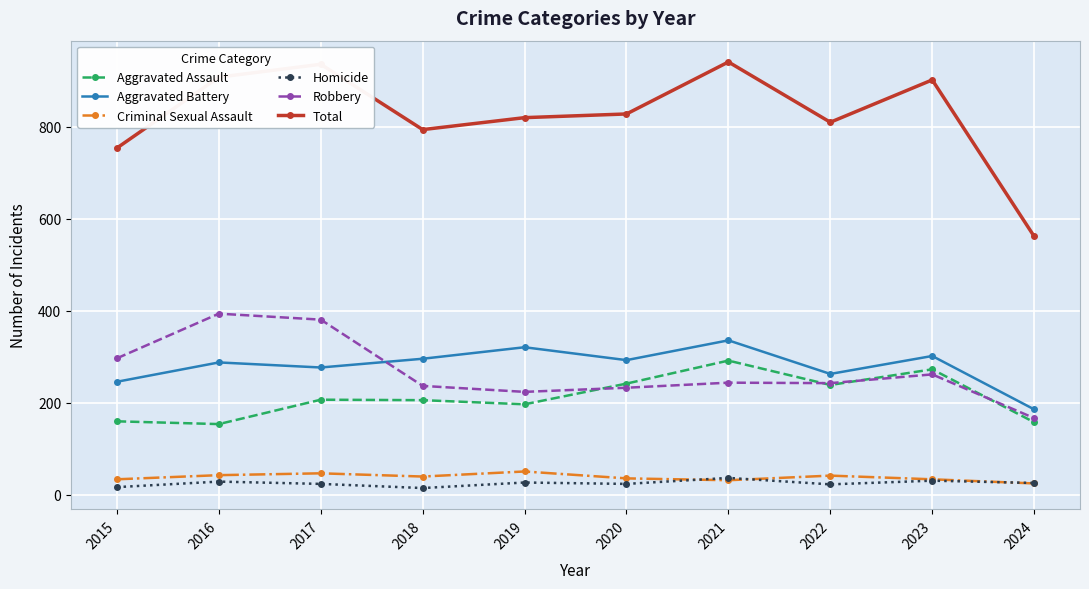

What is the value of the Robbery point at the 3rd from the left?

381